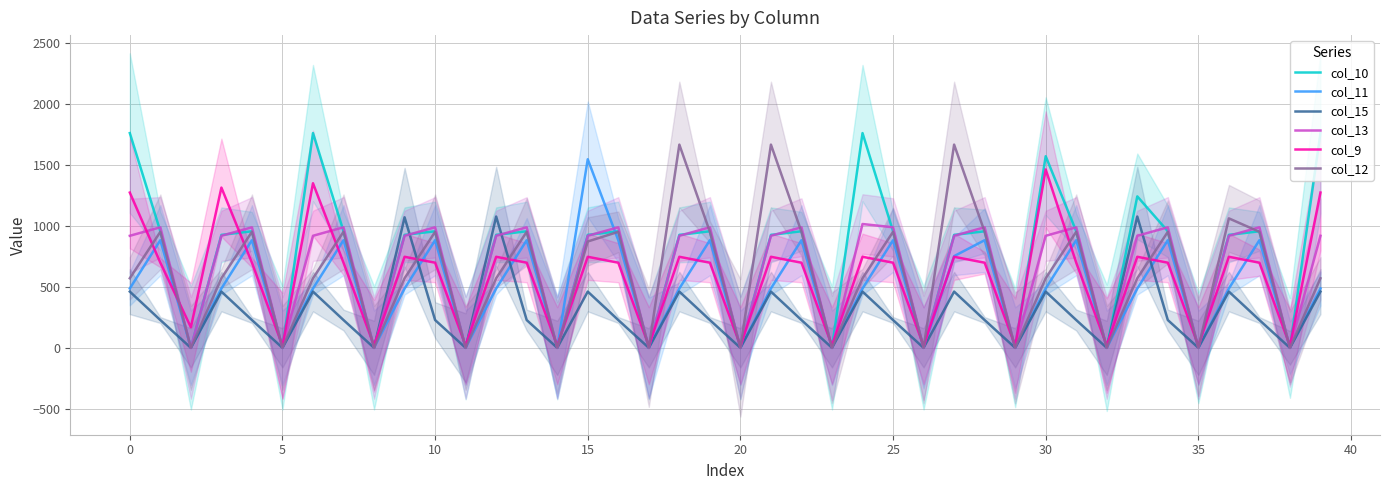

How many interior local peaks does the col_9 series have?

12